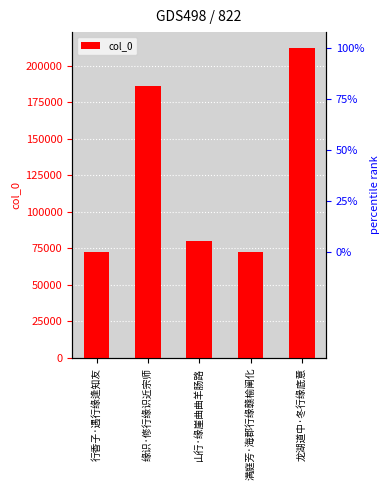

Approximately how many times larger is the value at 龙湖道中·冬行缘底意 compared to 山行·缘崖曲曲羊肠路?

2.7